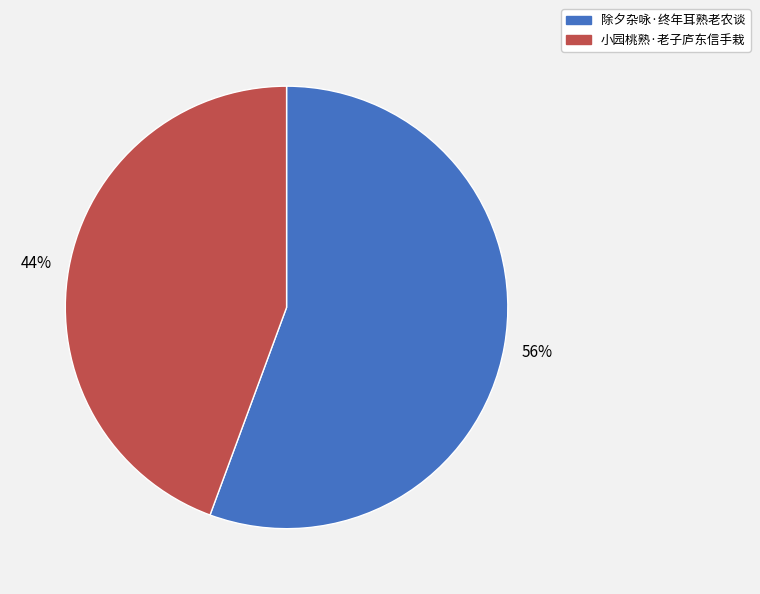

Do 小园桃熟·老子庐东信手栽 and 除夕杂咏·终年耳熟老农谈 together represent more than half of the pie?

Yes